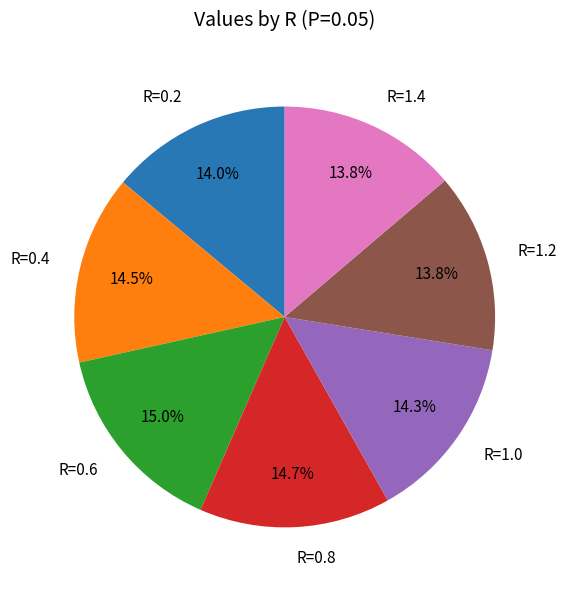

Is there a majority slice in this chart?

No